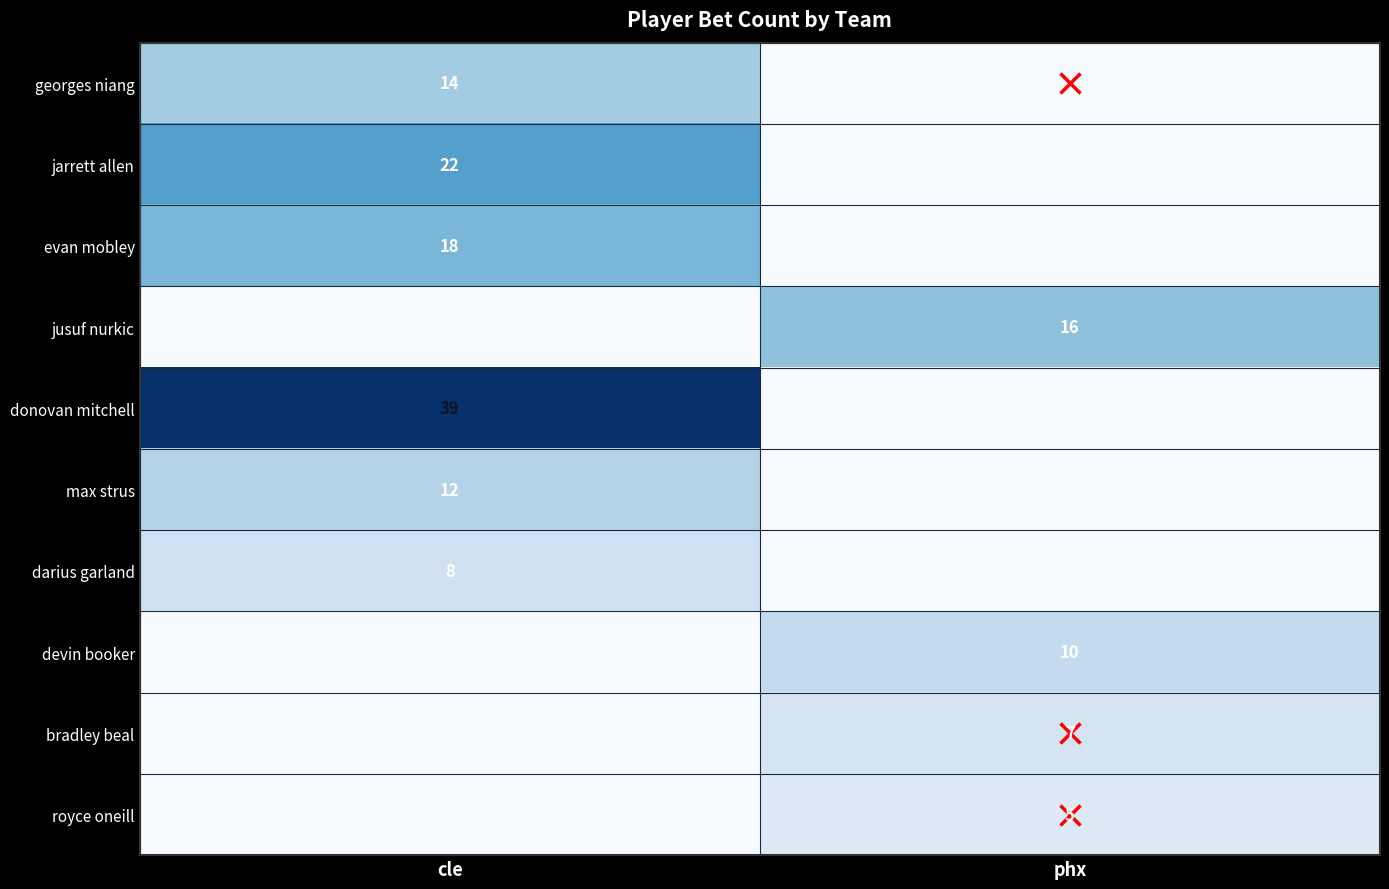

Is the value of jusuf nurkic at phx greater than the value of max strus at cle?

Yes